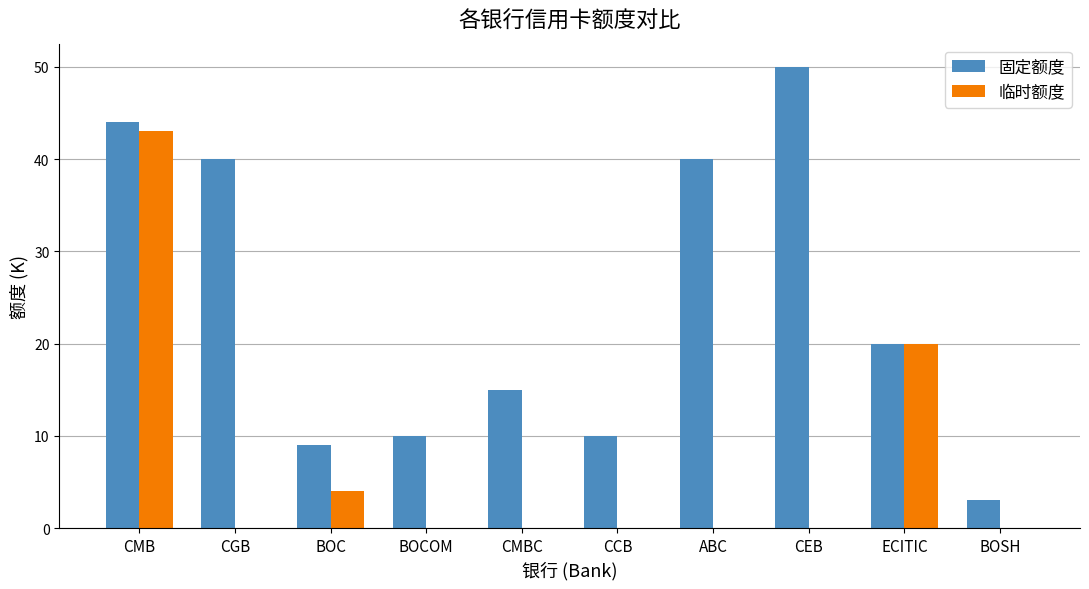

Which series has the largest range (max minus min)?

固定额度